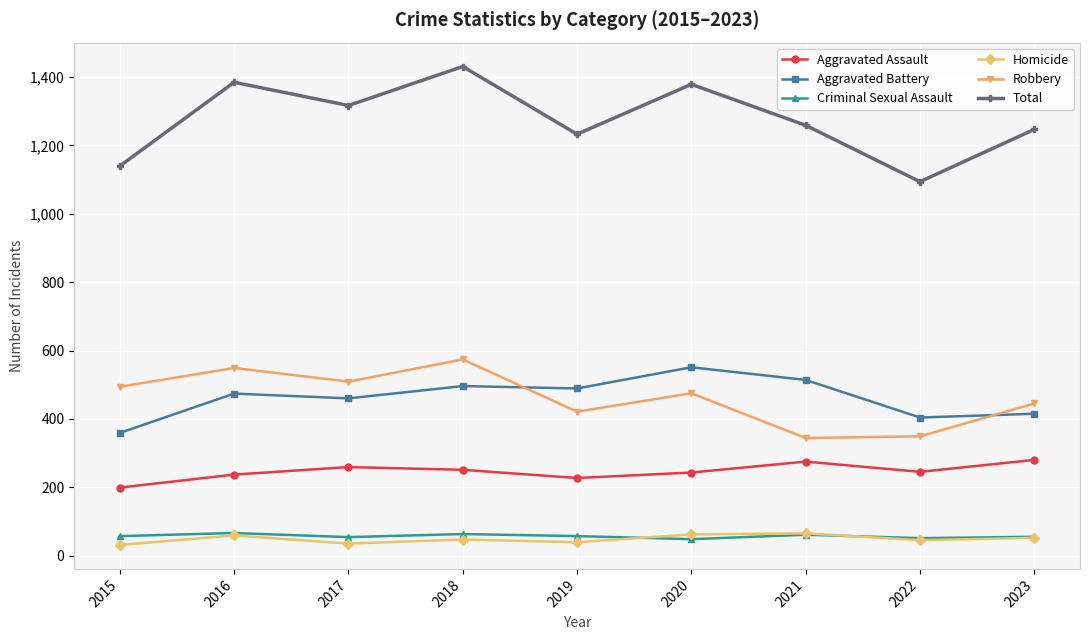

At how many categories does at least one series exceed 136?

9